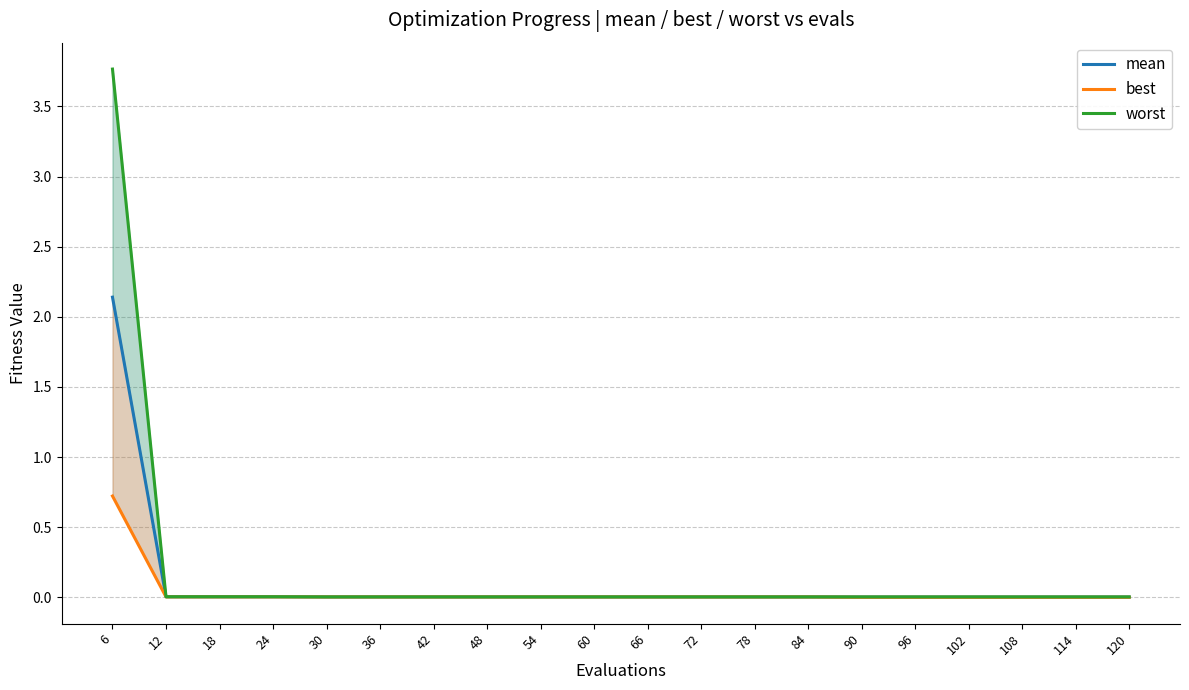

Where is best nearest to the value 0?

90